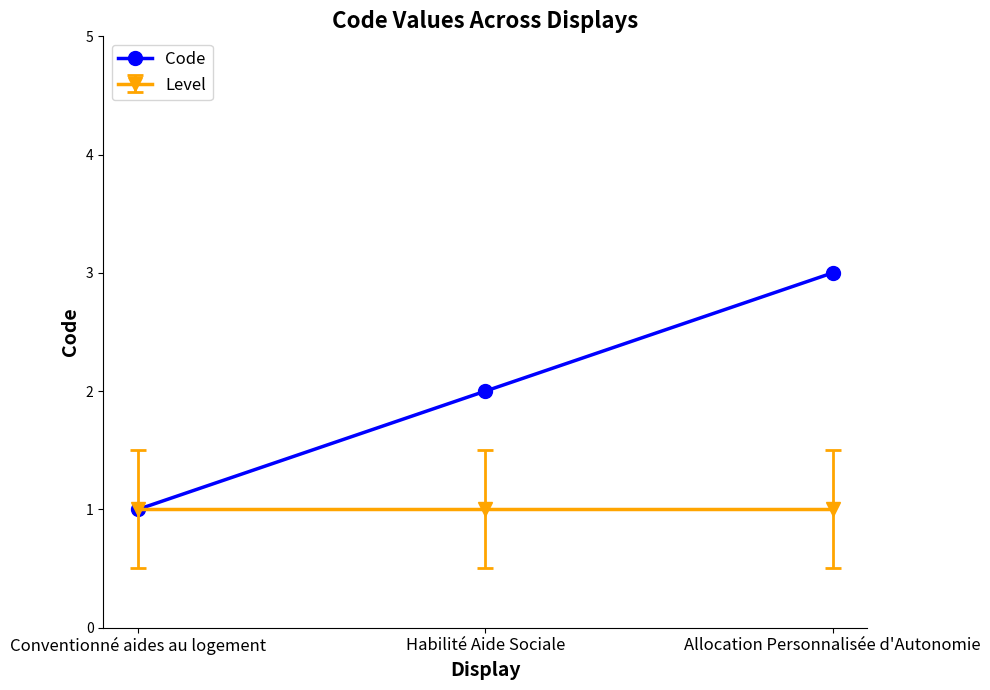

Does the chart have visible grid lines?

No